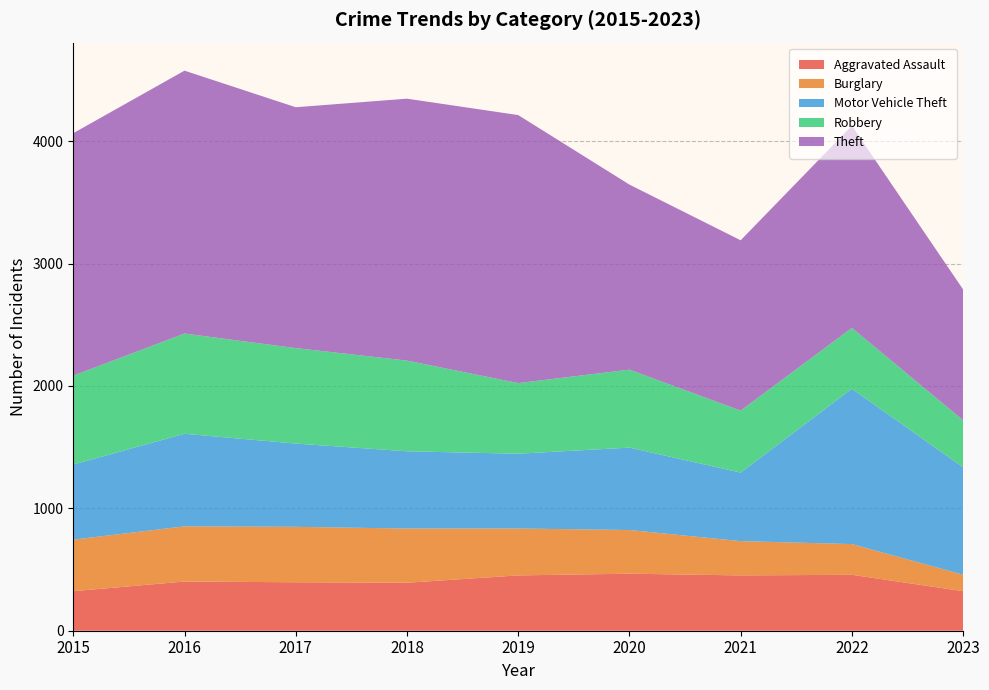

Reading left to right, what are all the values shown in this chart?

Aggravated Assault: 2015=323	2016=402	2017=396	2018=392	2019=452	2020=466	2021=452	2022=457	2023=323
Burglary: 2015=421	2016=451	2017=453	2018=443	2019=383	2020=357	2021=280	2022=251	2023=135
Motor Vehicle Theft: 2015=614	2016=756	2017=680	2018=631	2019=611	2020=673	2021=560	2022=1269	2023=877
Robbery: 2015=726	2016=819	2017=780	2018=741	2019=577	2020=637	2021=506	2022=497	2023=384
Theft: 2015=1981	2016=2148	2017=1968	2018=2140	2019=2190	2020=1512	2021=1392	2022=1652	2023=1069